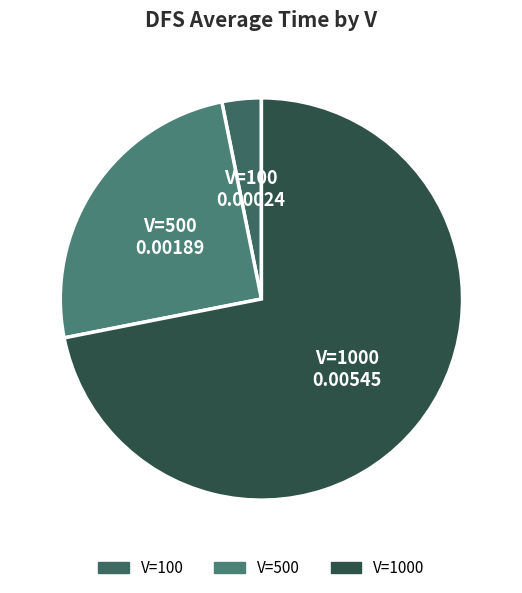

Is it true that V=500 is 25% of the pie?

True